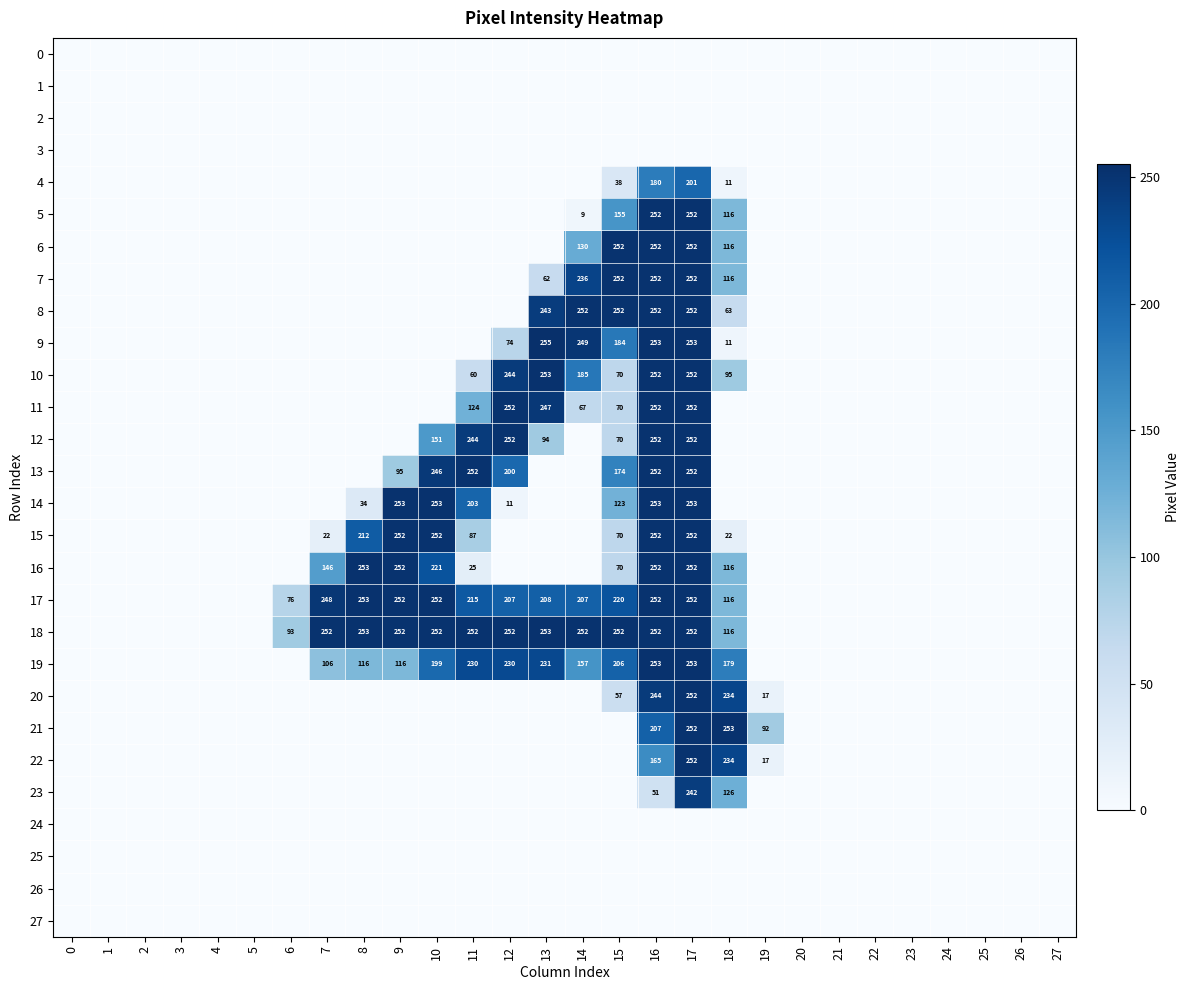

Is it true that 5 equals 67 at 18?

False